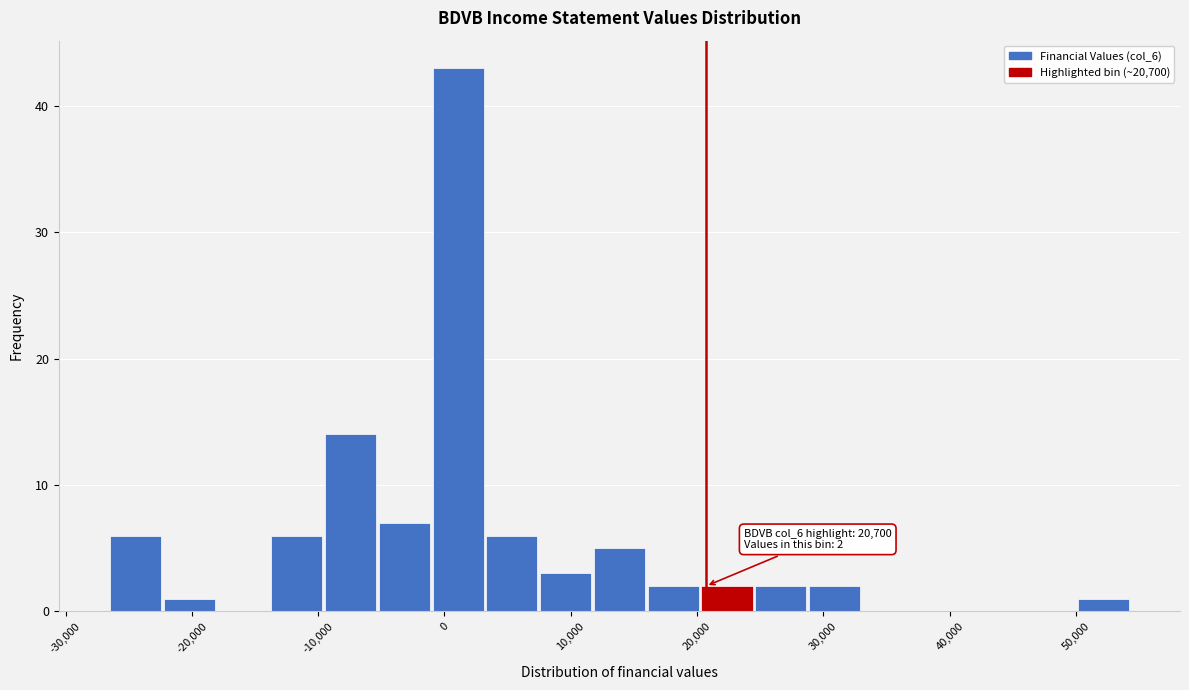

Over which range of the x-axis is the bar tallest?

-1000 to 3000